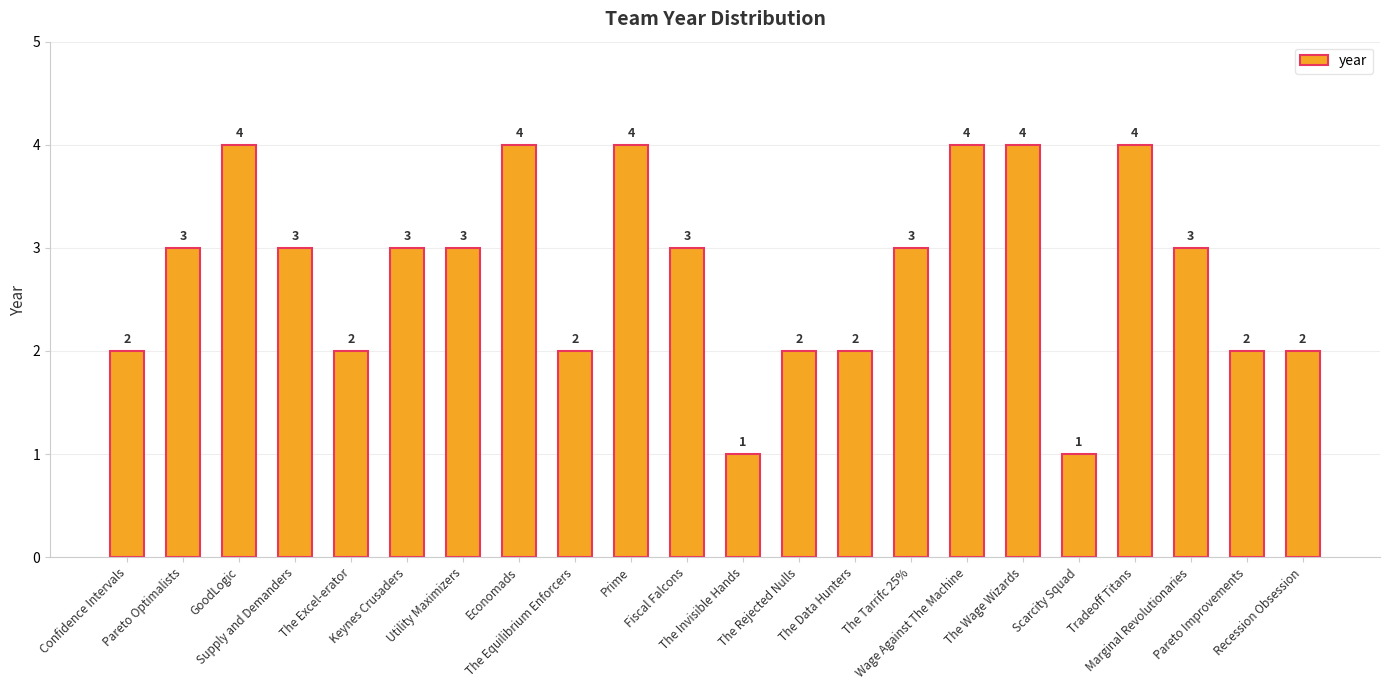

What is the maximum value shown in the chart?

4